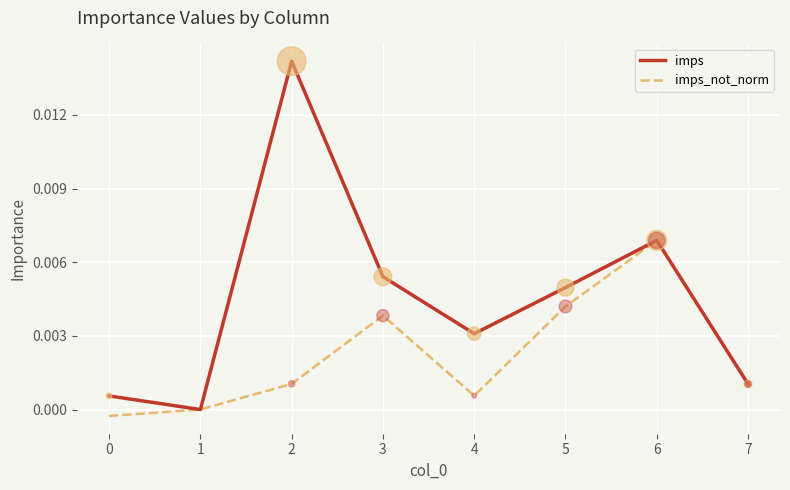

Which series has the largest range (max minus min)?

imps